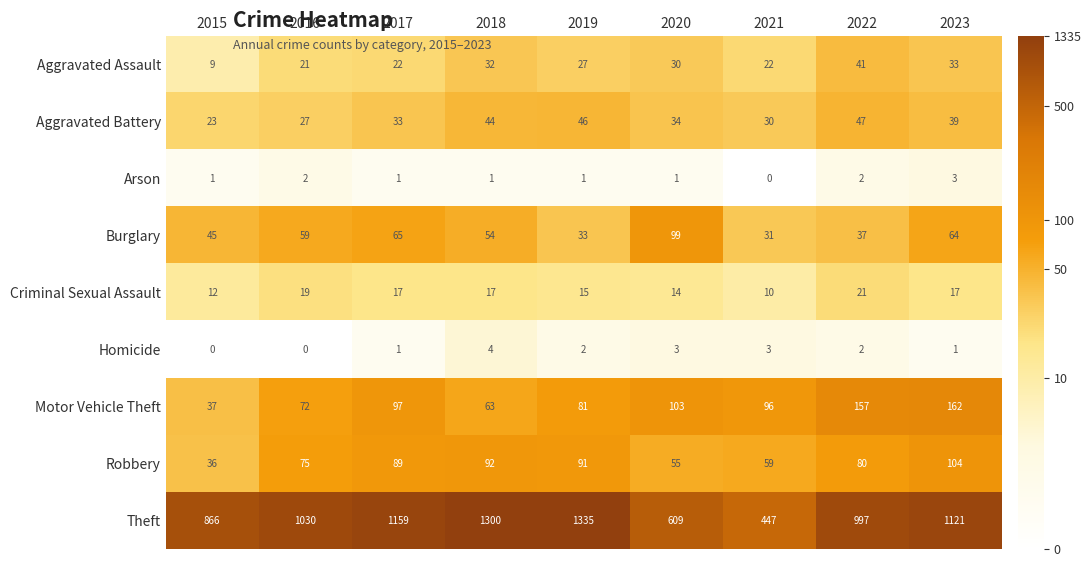

Between 2017 and 2022, which series saw the biggest shift?

Theft